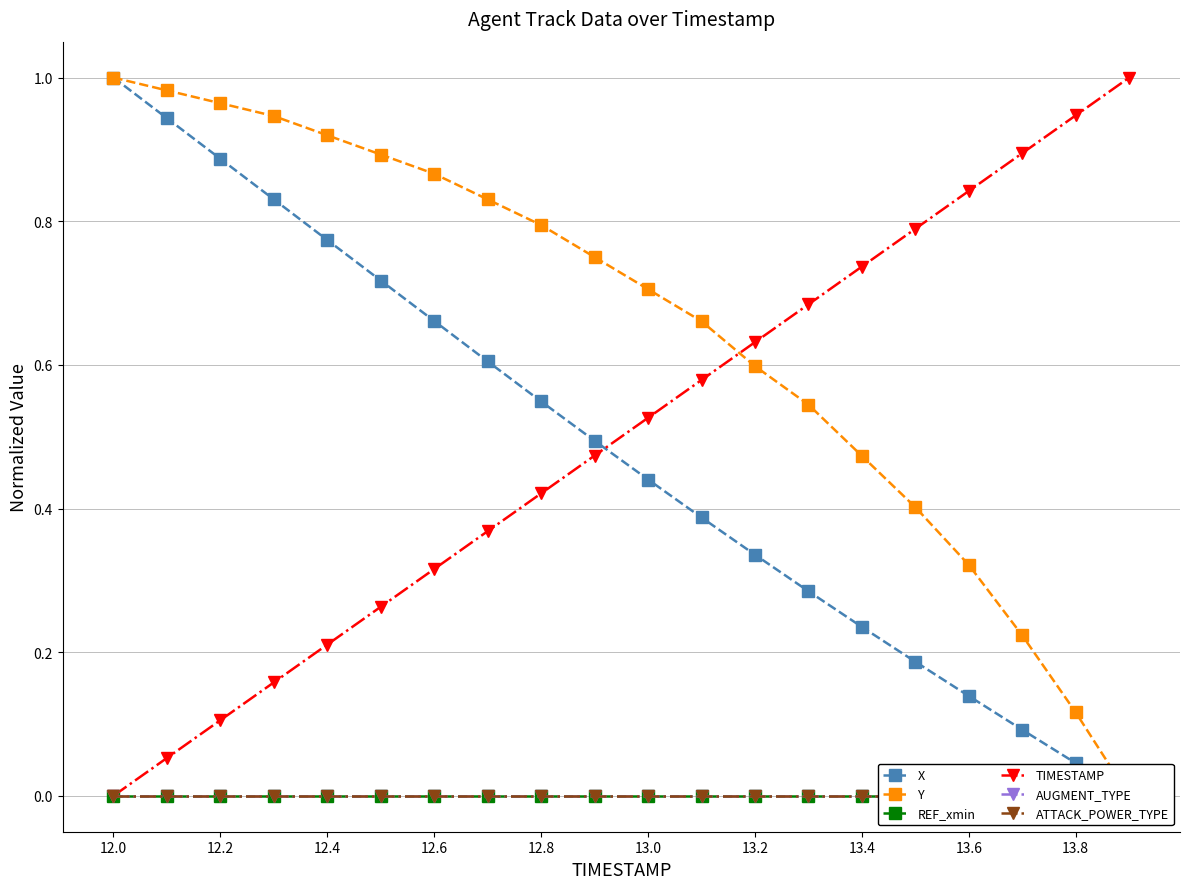

What are all the series names shown in the legend?

X, Y, REF_xmin, TIMESTAMP, AUGMENT_TYPE, ATTACK_POWER_TYPE